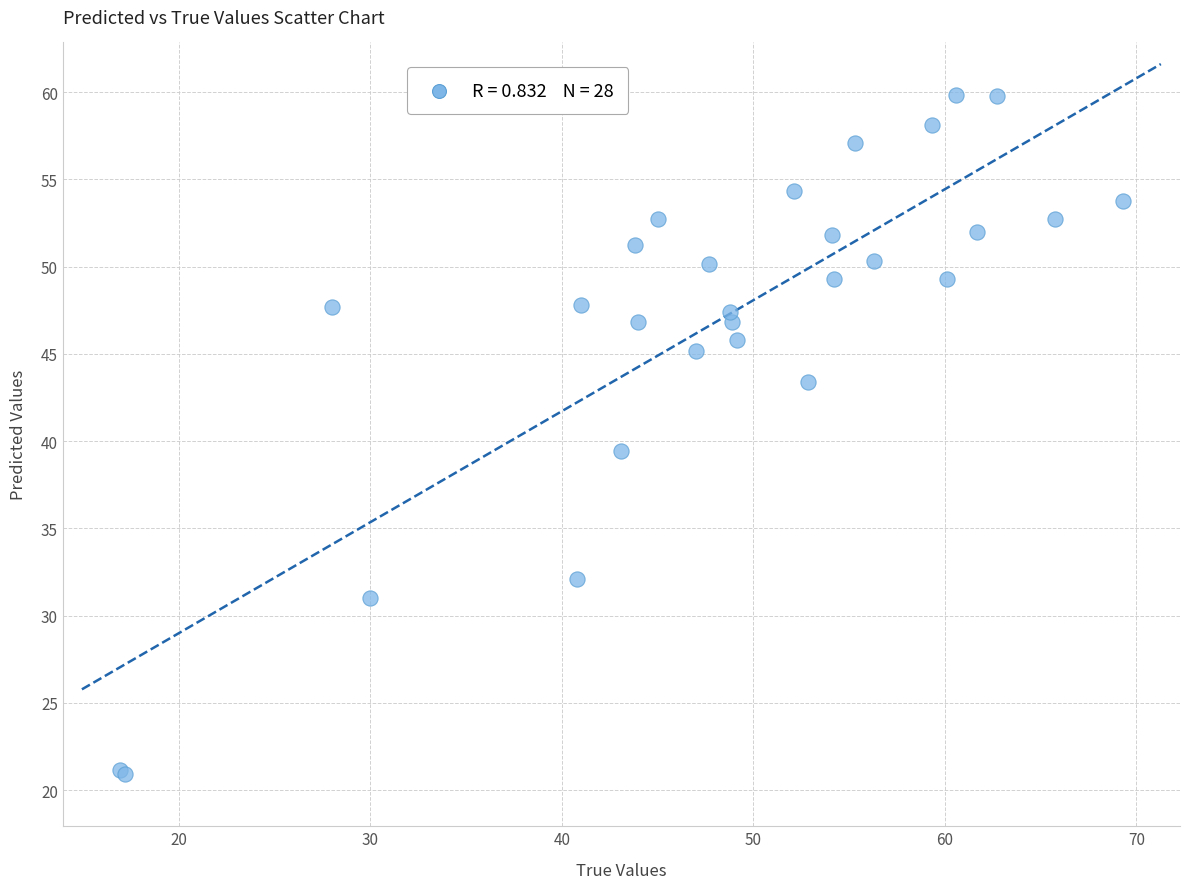

What Y value in the scatter plot is closest to 40?

39.4